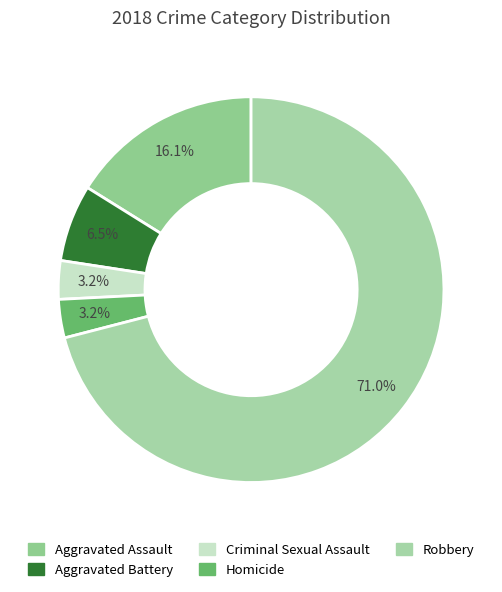

Which has a higher value, Robbery or Aggravated Battery?

Robbery